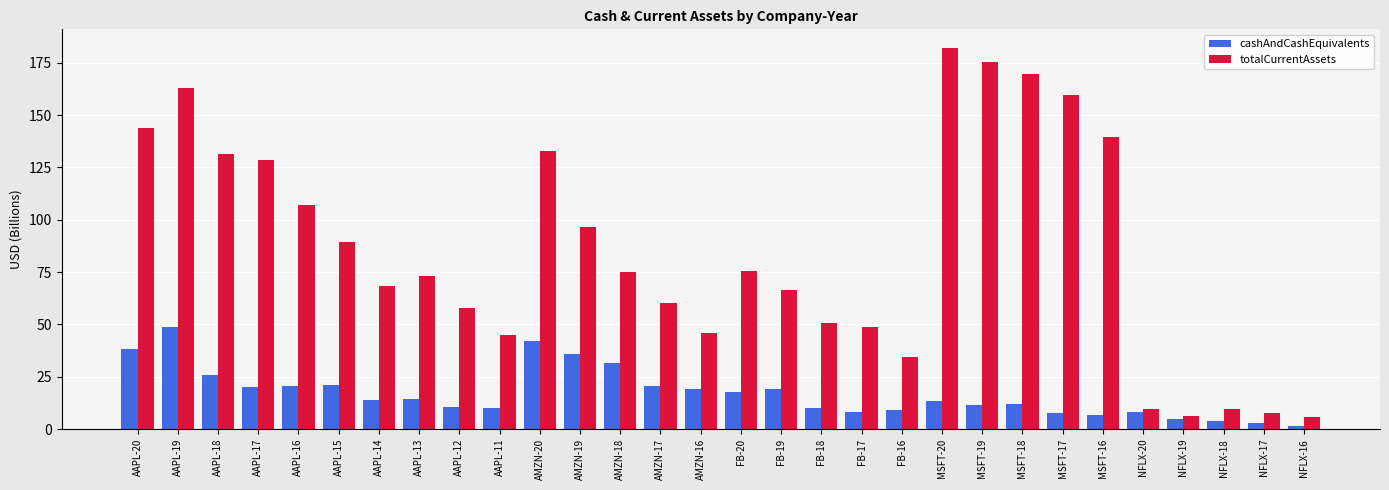

What is the average value of the cashAndCashEquivalents series?

17.0